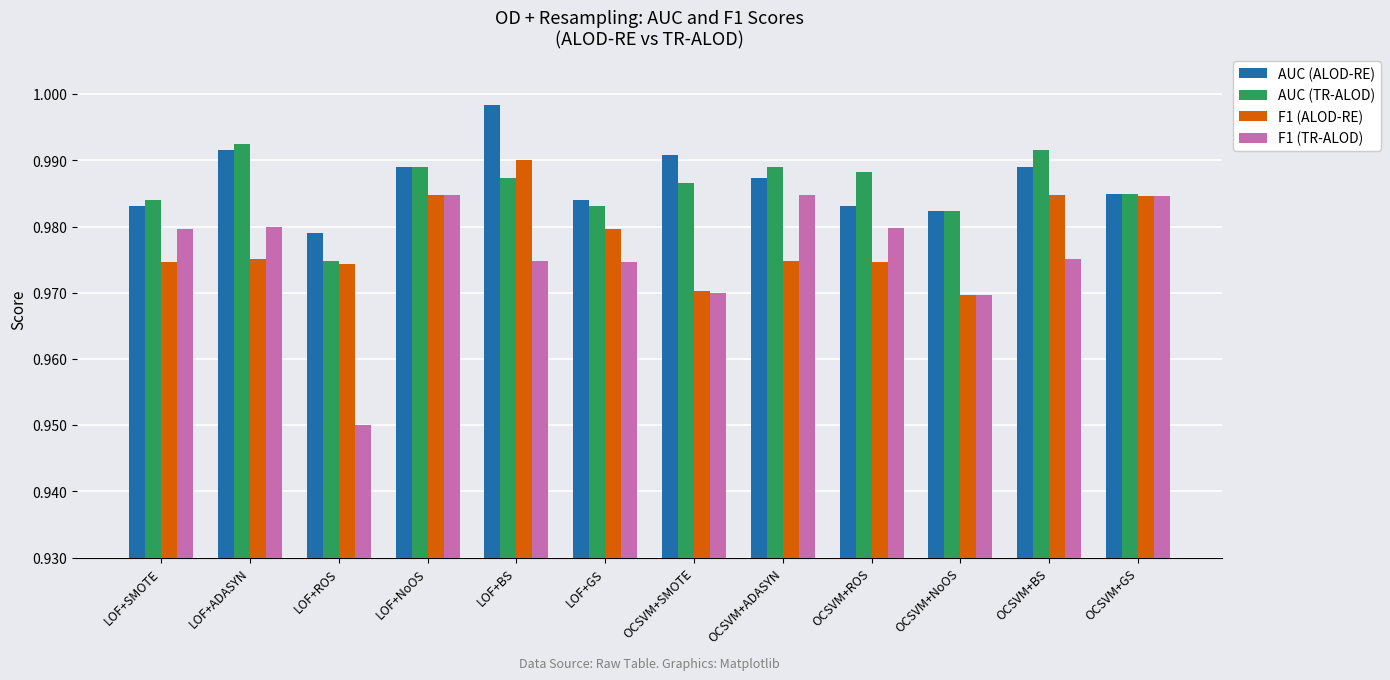

Which series has the widest spread of values?

F1 (TR-ALOD)